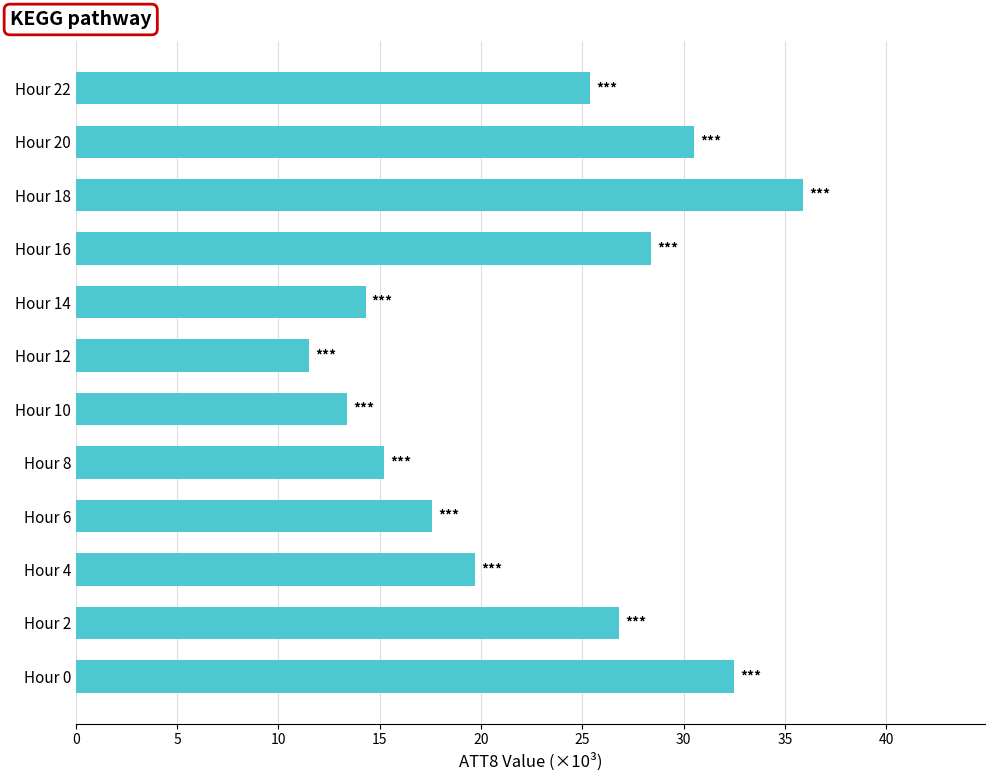

What is the minimum value shown in the chart?

11.5